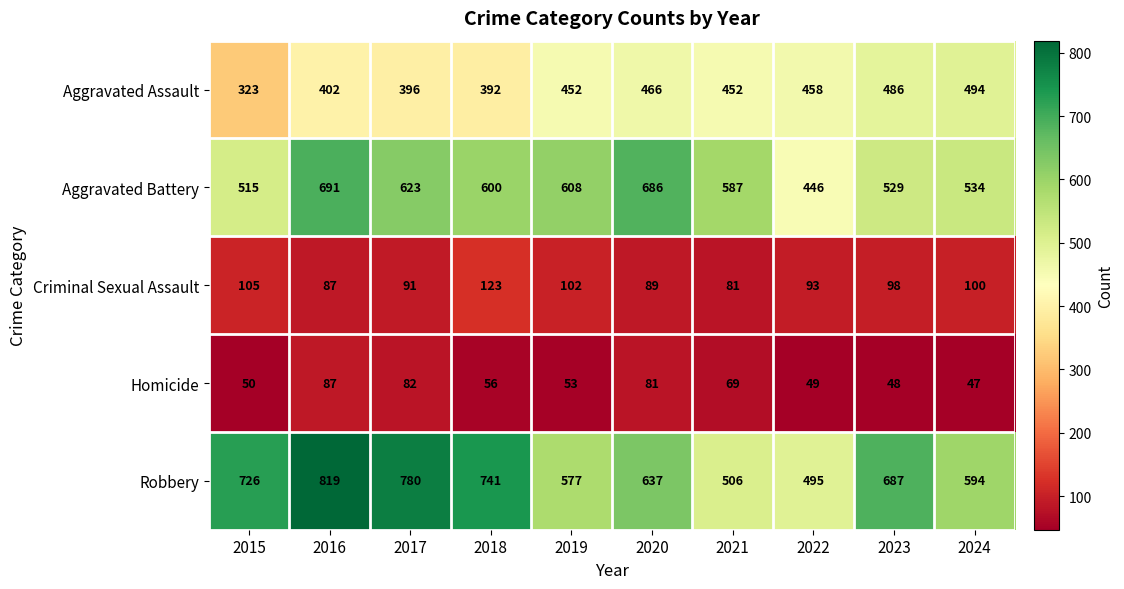

What is the total value across all series at 2018?

1912